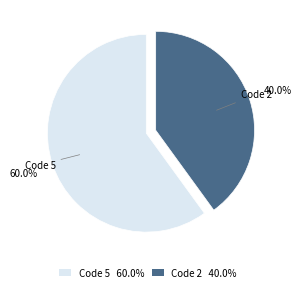

Is there any slice that represents more than half of the pie?

Yes